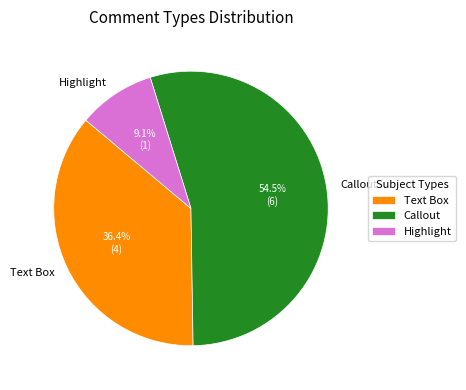

Count the number of slices in the pie.

3